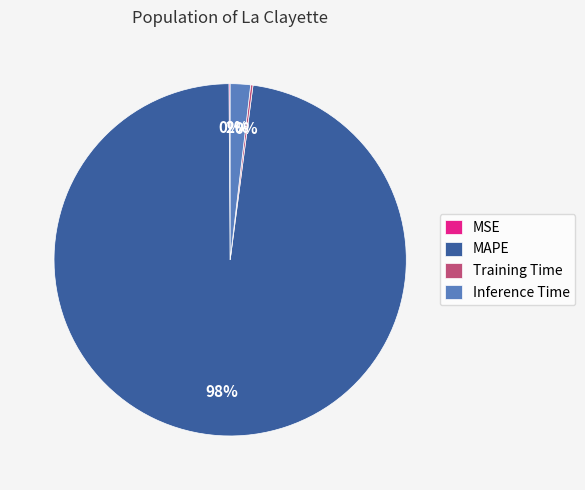

True or false: MAPE accounts for 98% of the total.

True